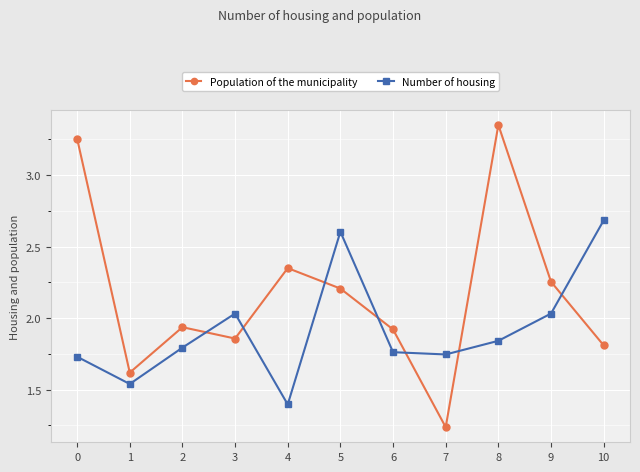

Rank the series at 3 from lowest to highest value.

Population of the municipality, Number of housing